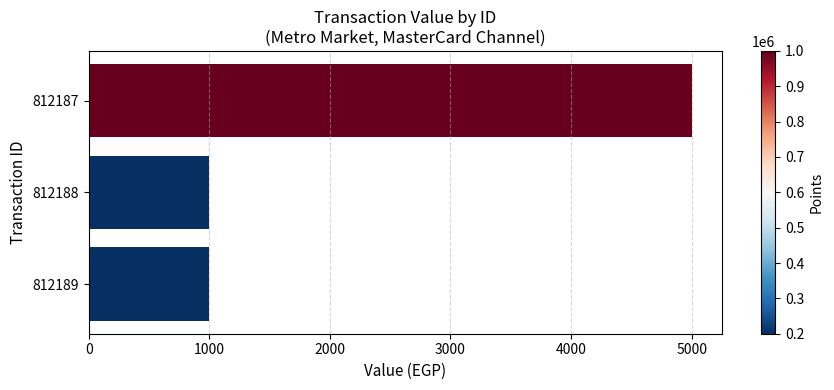

What is the difference between the maximum and minimum values?

4000